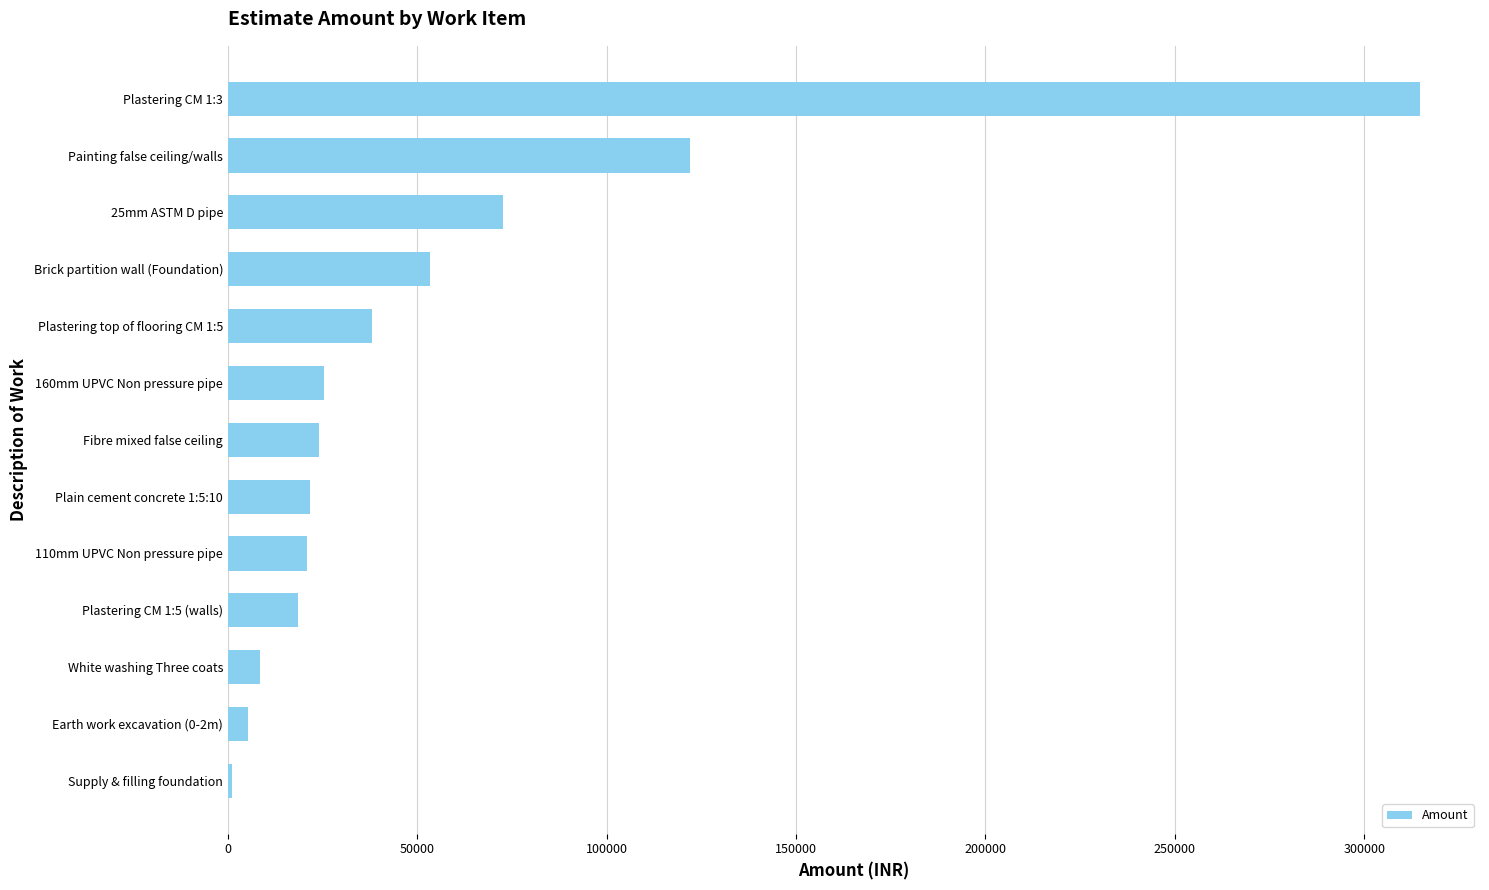

What is the ratio of the value at Plastering CM 1:3 to the value at 110mm UPVC Non pressure pipe?

15.1